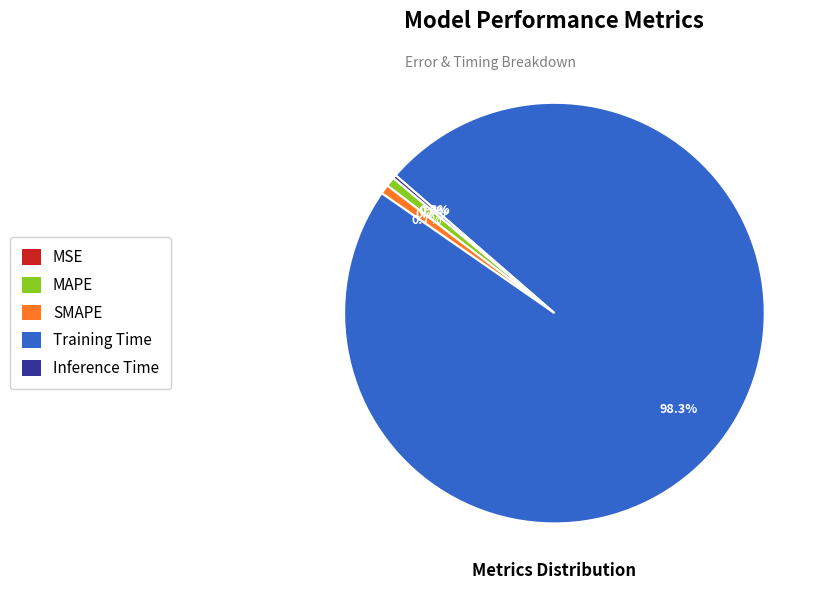

How much of the chart is everything except Training Time?

1.7%